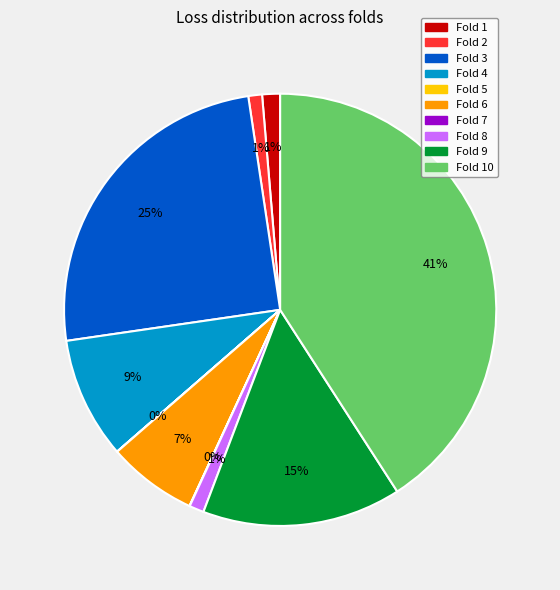

Does any single category account for the majority?

No